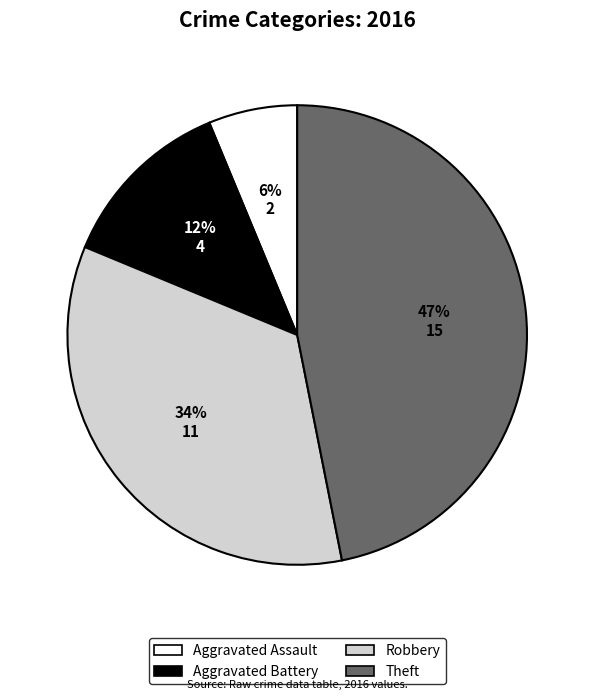

To the nearest percent, what is the difference between the largest and smallest slice percentages?

41%